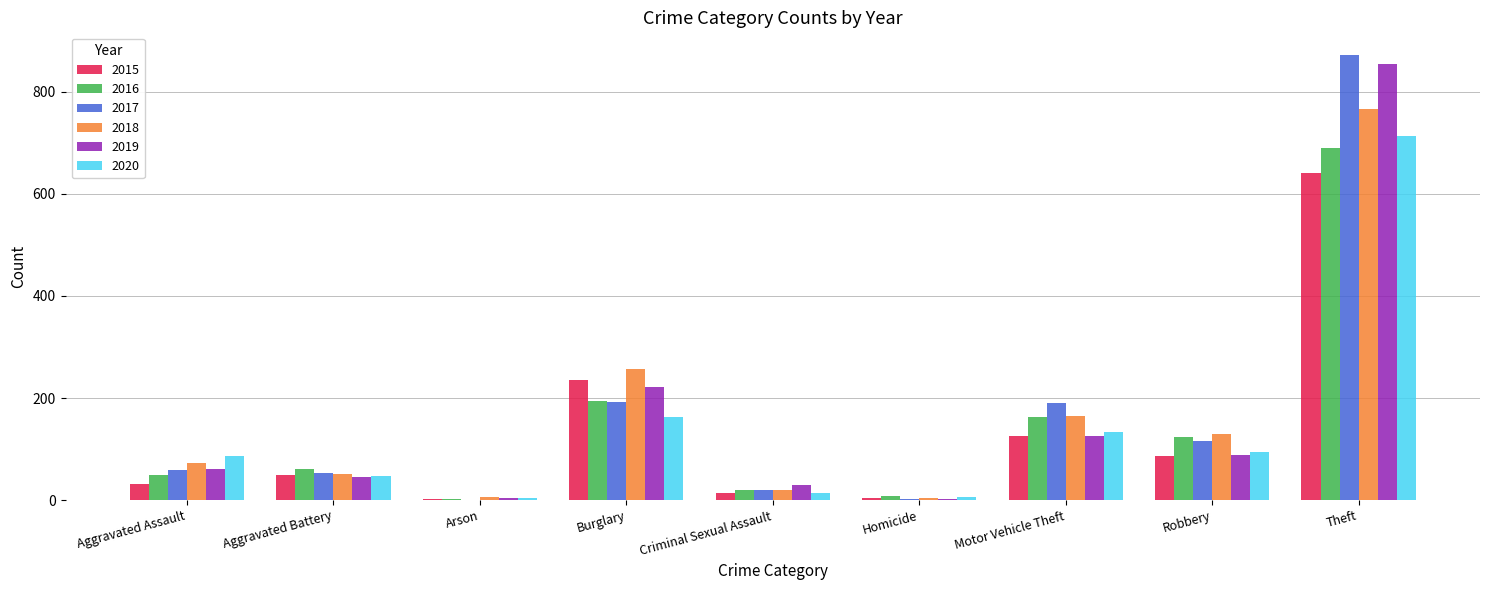

Is the value of 2016 at Aggravated Battery greater than the value of 2020 at Burglary?

No